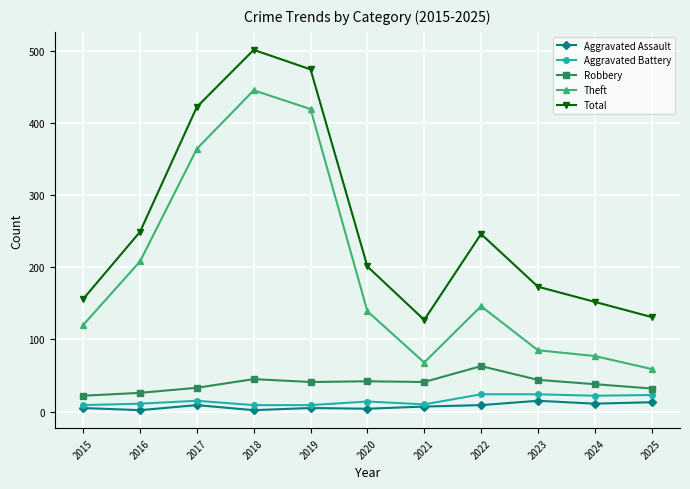

True or false: Theft and Aggravated Battery intersect in this chart.

False